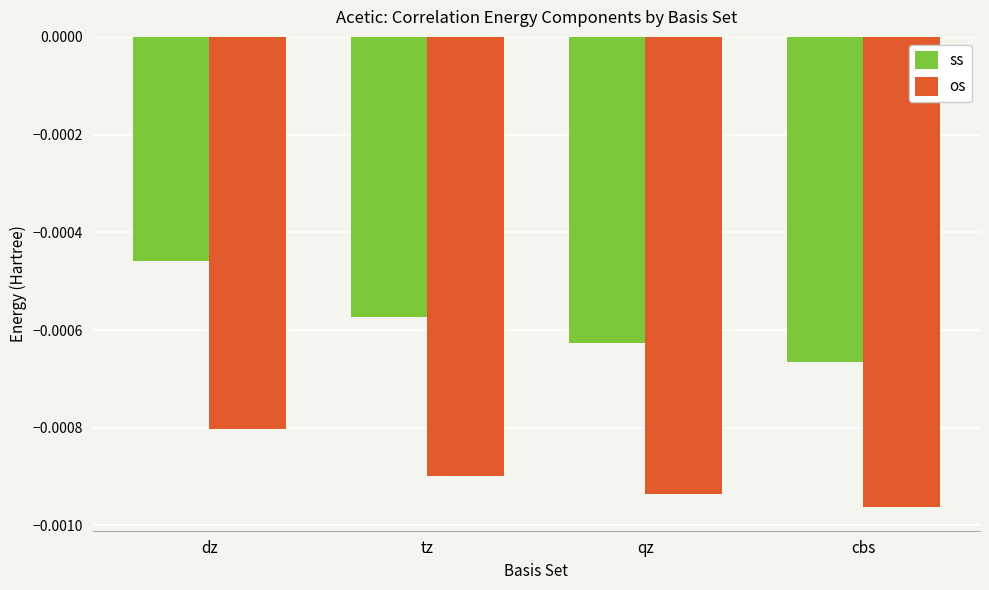

What position from the right is tz?

3